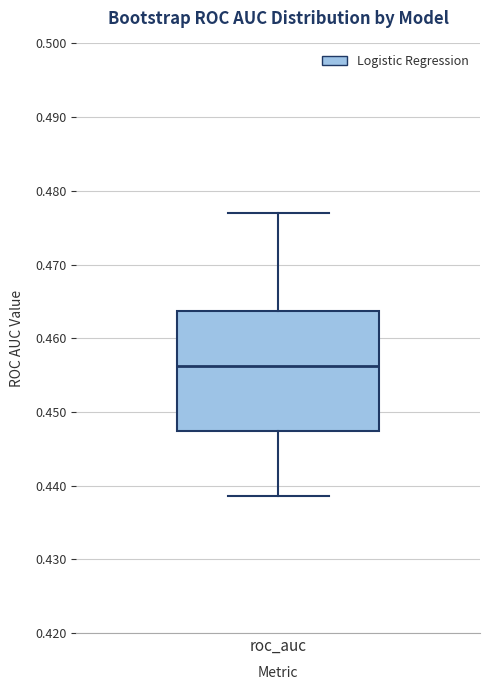

Transcribe this box plot: give where the median line is, the range the box spans, and where the two whiskers end, as read against the y-axis. The values are not printed on the chart, so give them approximately, as read against the axis.

median 0.456, box 0.447 to 0.464, whiskers 0.439 to 0.477